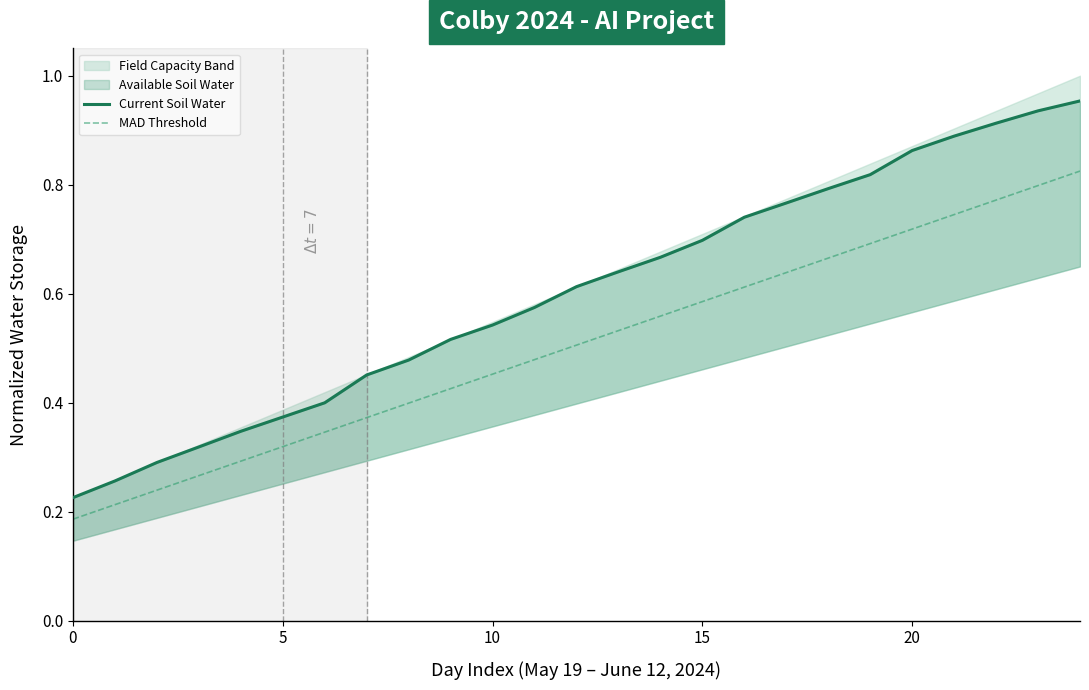

What is the label of the 14th point from the right?

11